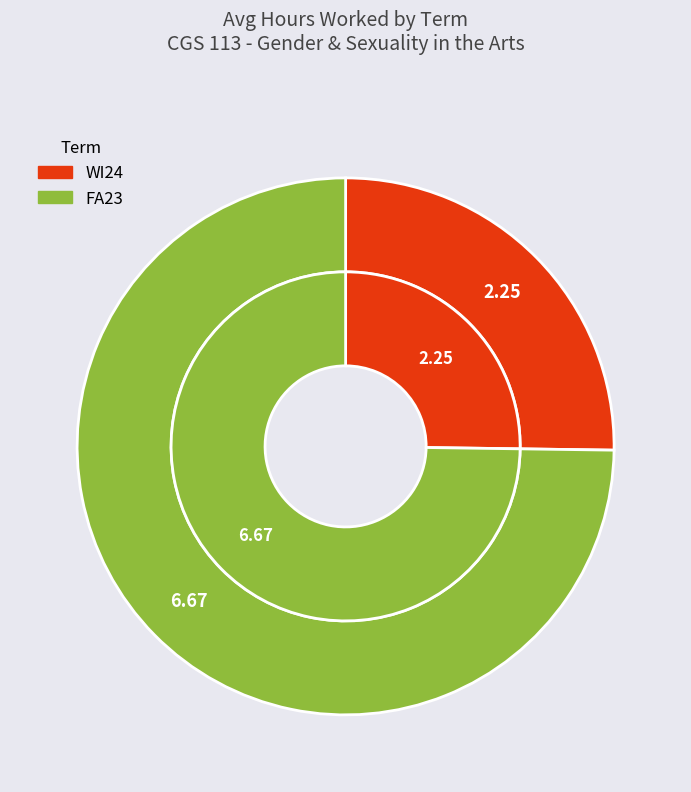

What percentage do WI24 and FA23 together represent?

100.0%